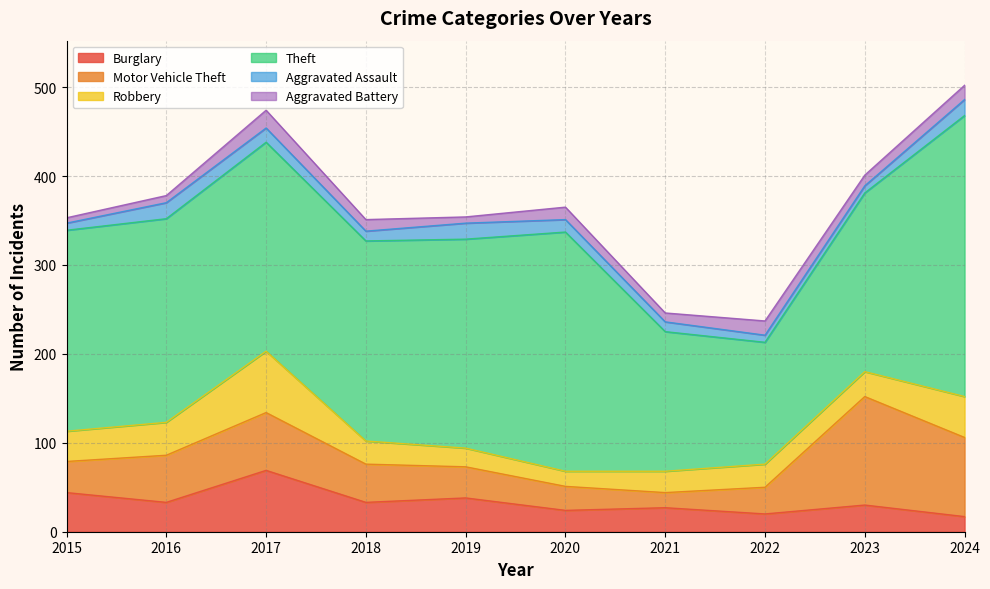

What are all the series names shown in the legend?

Burglary, Motor Vehicle Theft, Robbery, Theft, Aggravated Assault, Aggravated Battery